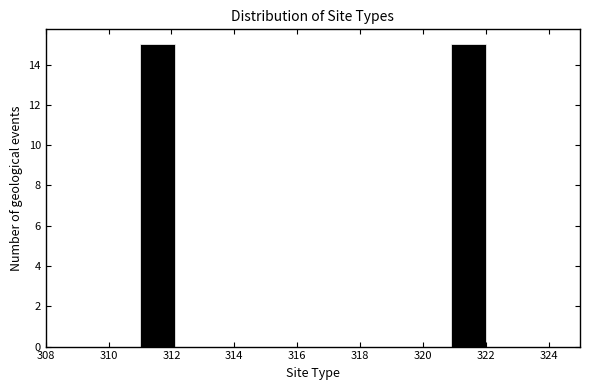

Reading left to right, list every bar in this chart as the range it spans on the x-axis followed by its height. Neither the bar edges nor the heights are printed on the chart, so give them approximately, as read against the axes.

311.0 to 312.1: 15
312.1 to 313.2: 0
313.2 to 314.3: 0
314.3 to 315.4: 0
315.4 to 316.5: 0
316.5 to 317.6: 0
317.6 to 318.7: 0
318.7 to 319.8: 0
319.8 to 320.9: 0
320.9 to 322.0: 15